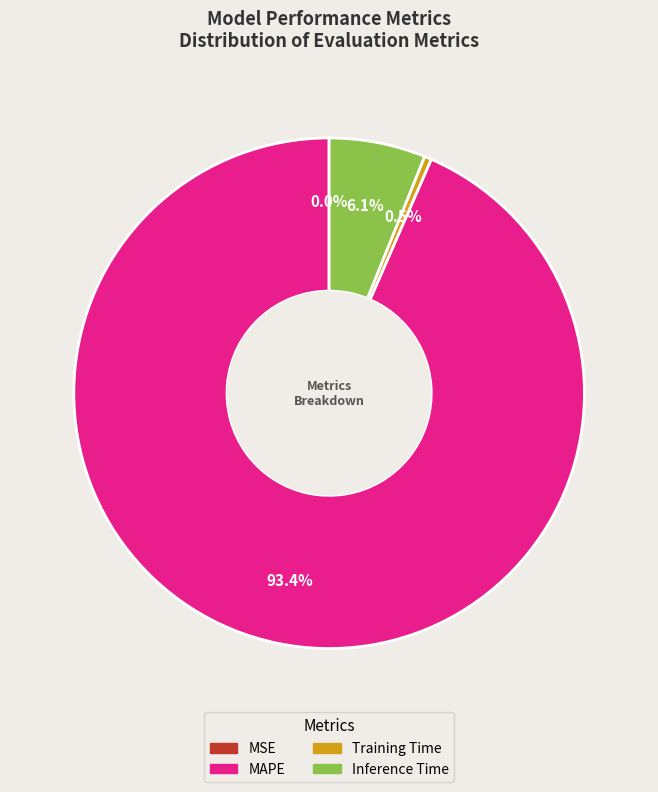

To the nearest percent, what is the difference between the largest and smallest slice percentages?

93%